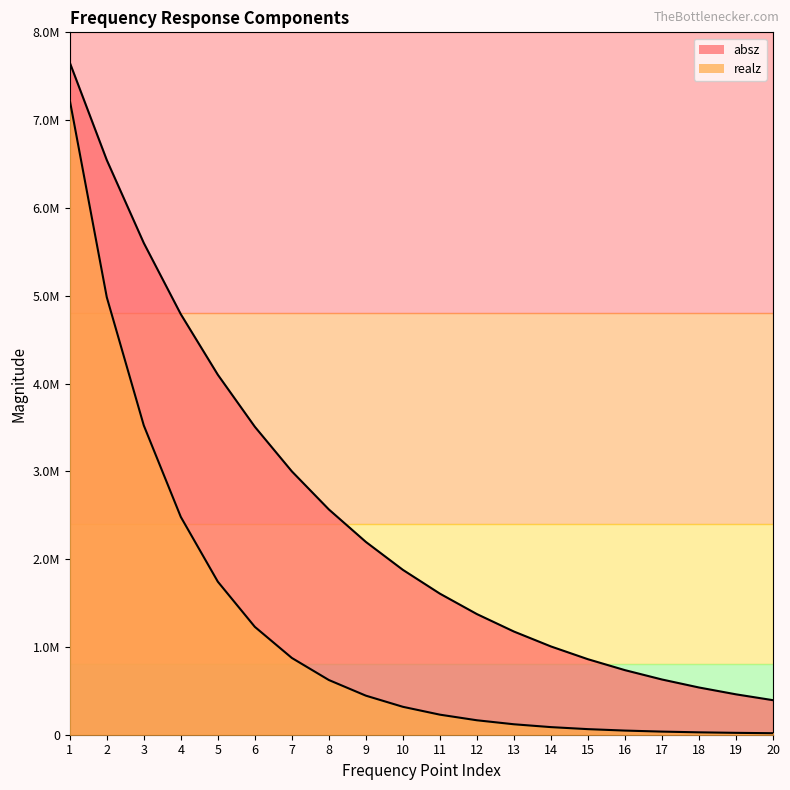

Read the realz value at 18.

27228.7